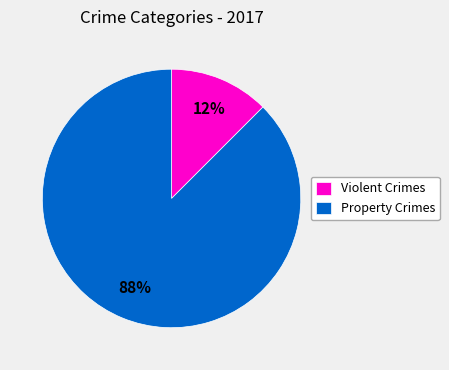

Is there a majority slice in this chart?

Yes